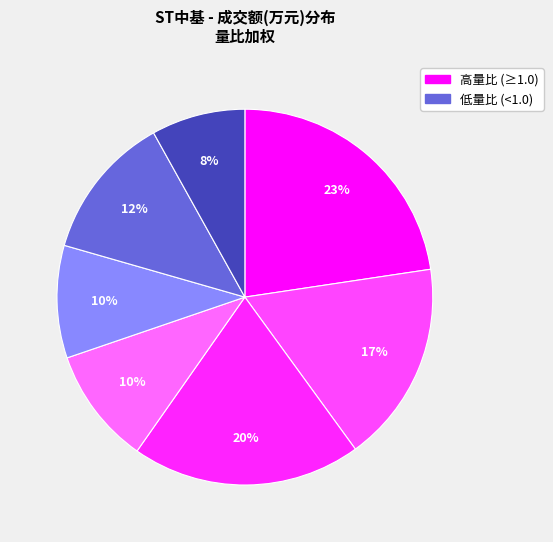

Is there a majority slice in this chart?

No